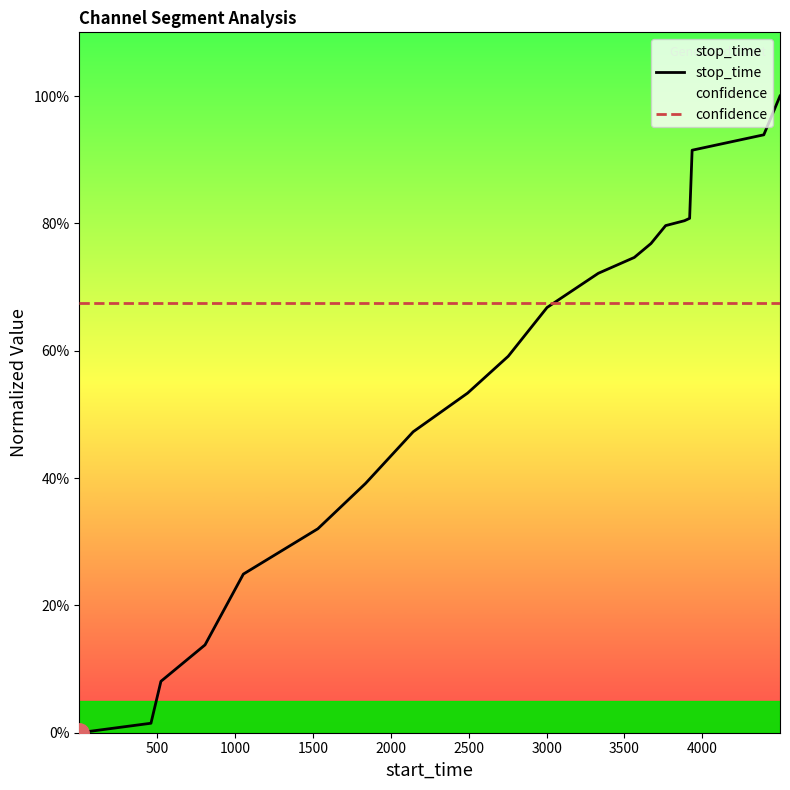

True or false: stop_time has more than 0 interior local peaks.

False